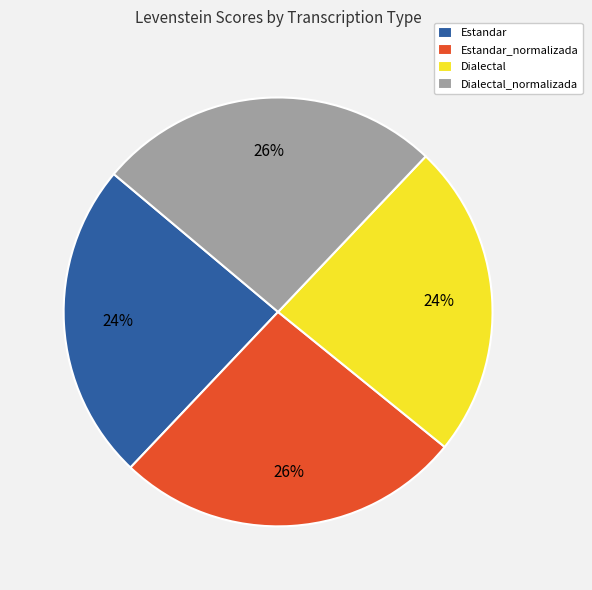

To the nearest percent, what is the difference between the largest and smallest slice percentages?

2%